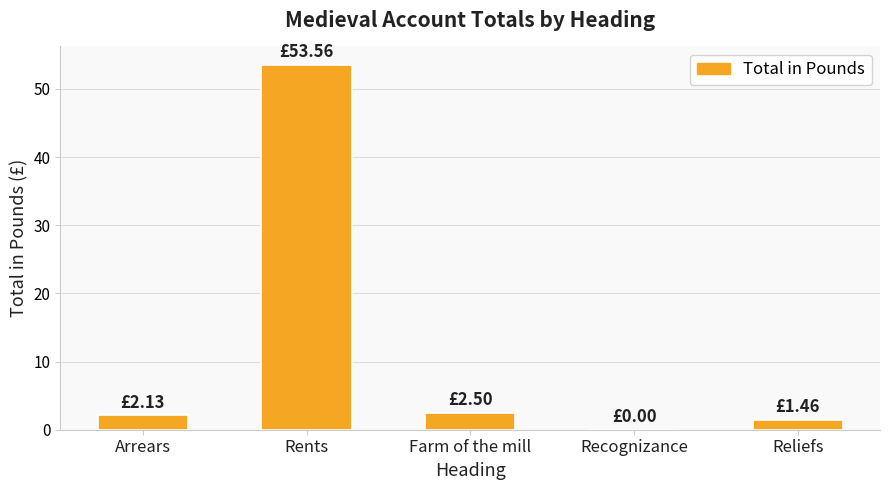

How many values are above zero?

4